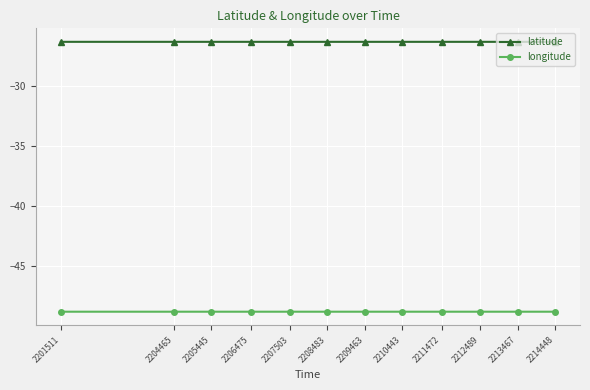

The longitude series shows -31.4 at 2206475. True or false?

False